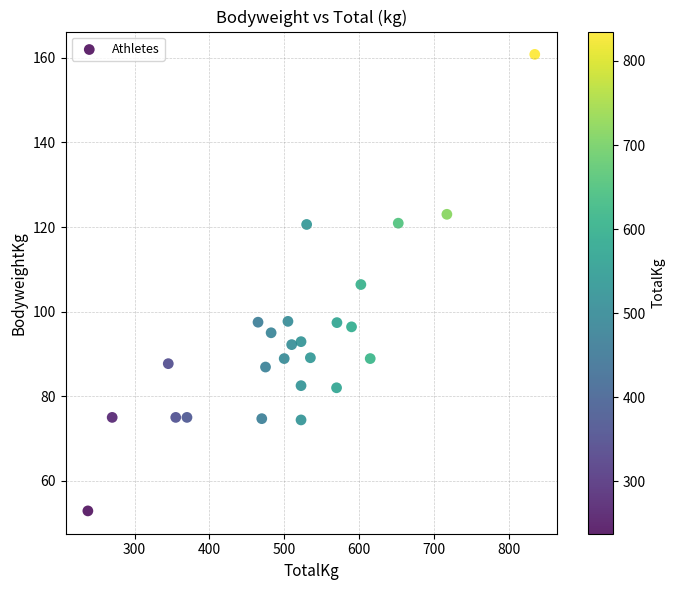

What is the range of Y values (max minus min)?

107.9